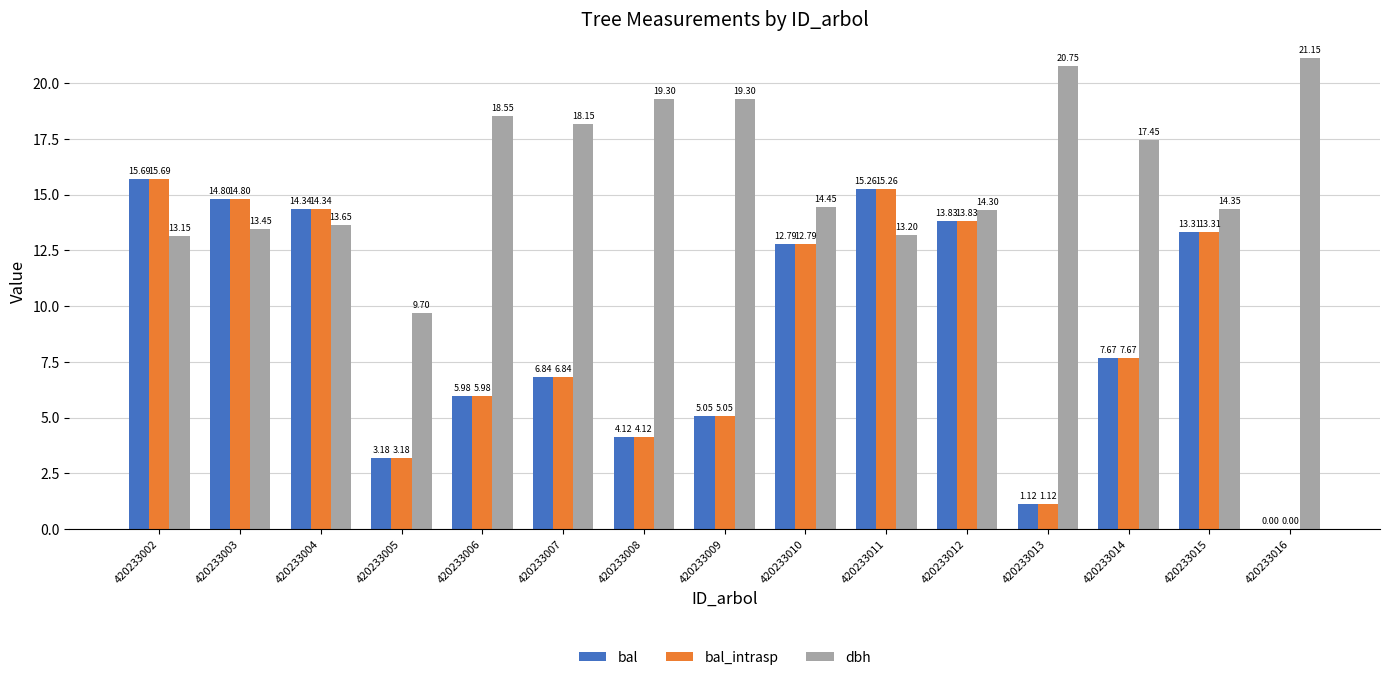

What is the sum of the bal_intrasp values at 420233015 and 420233010?

26.1